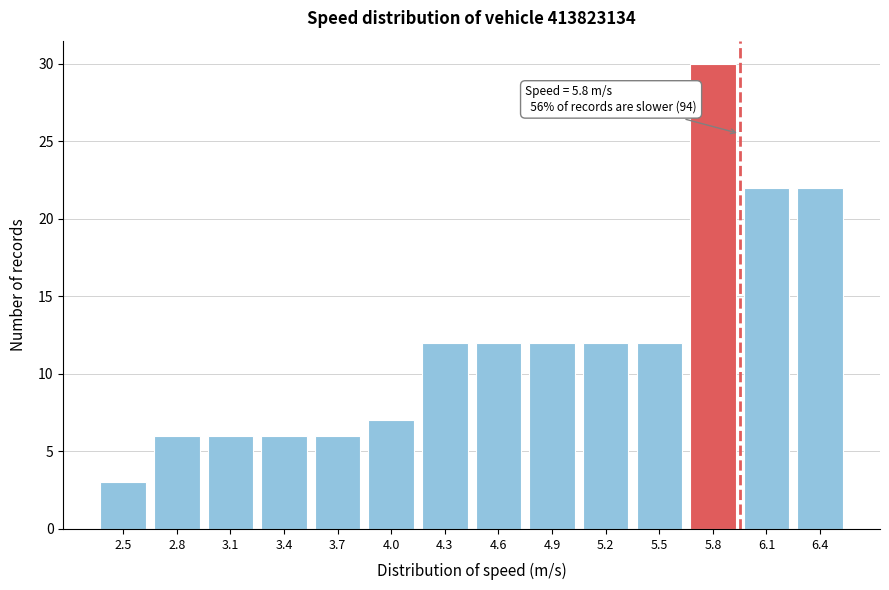

Reading left to right, what are all the values shown in this chart?

3	6	6	6	6	7	12	12	12	12	12	30	22	22